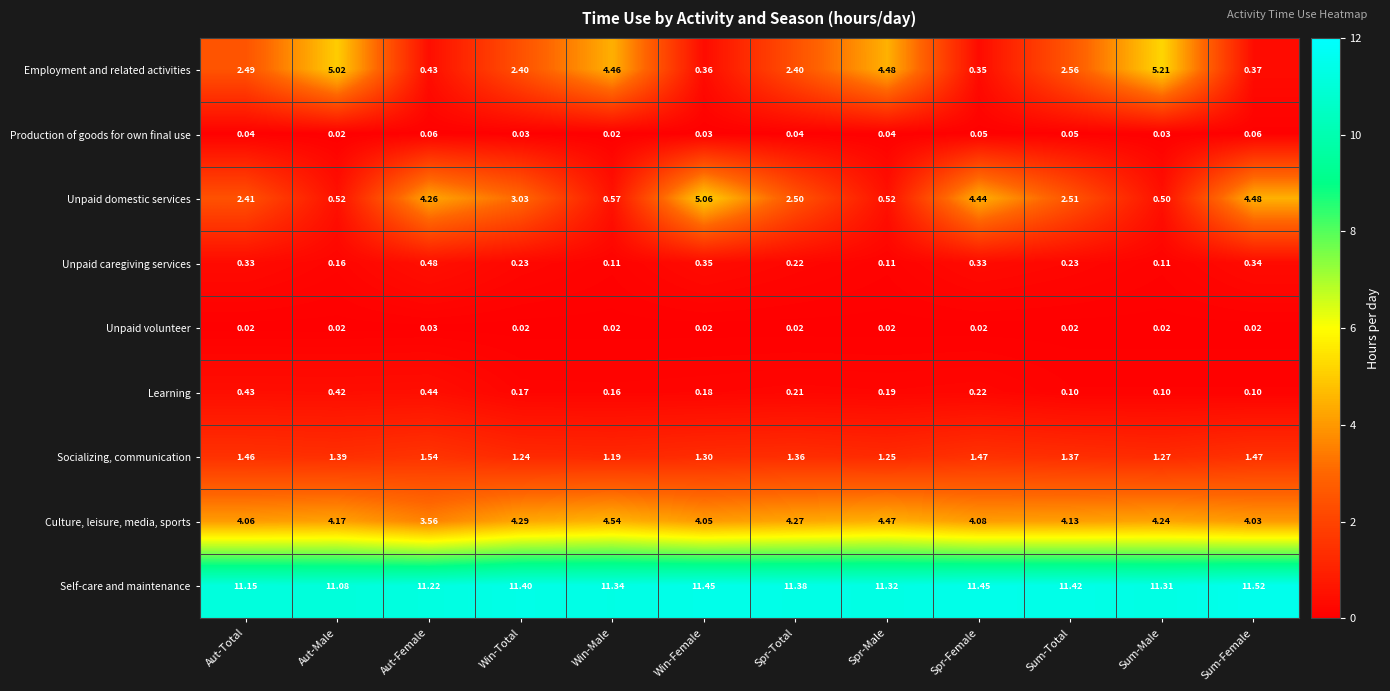

Which series has the largest range (max minus min)?

Employment and related activities